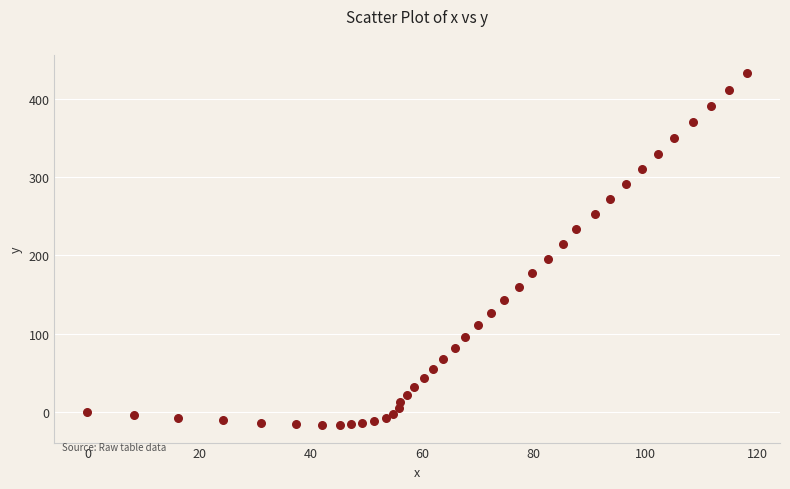

What is the range of X values (max minus min)?

118.2